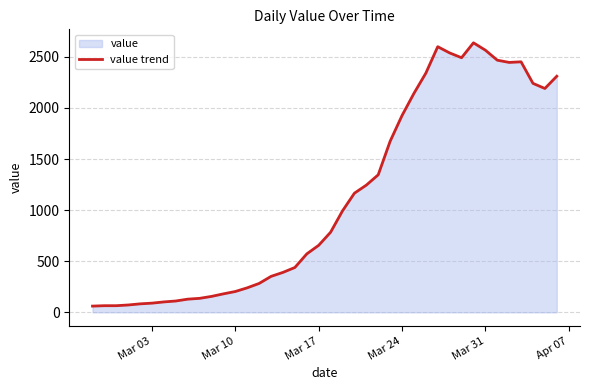

How many data points does each series have?

40